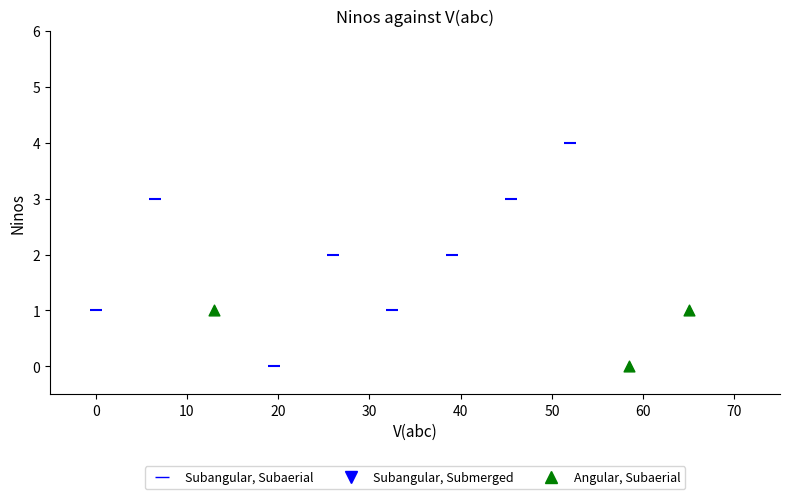

Which series contains the highest Y value?

Subangular, Subaerial